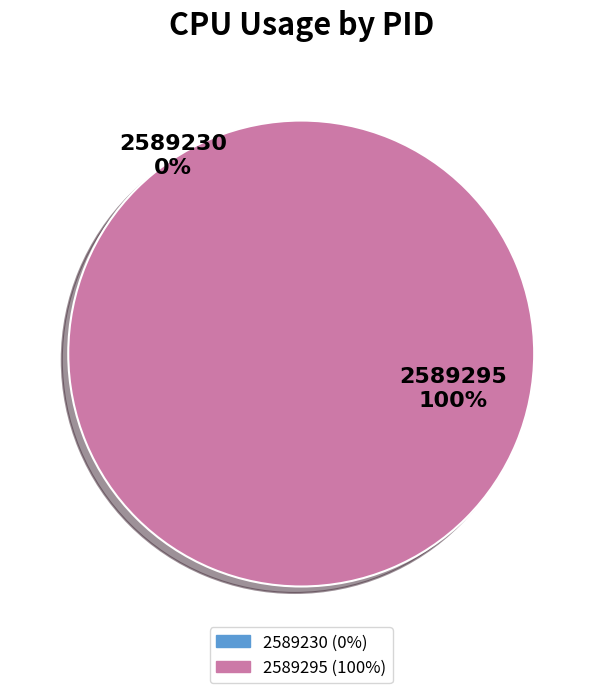

Rank the categories by value from lowest to highest.

2589230, 2589295